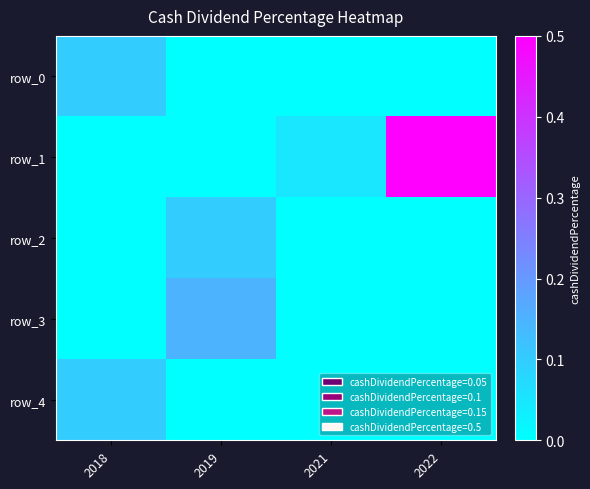

How many categories are shown in the chart?

4